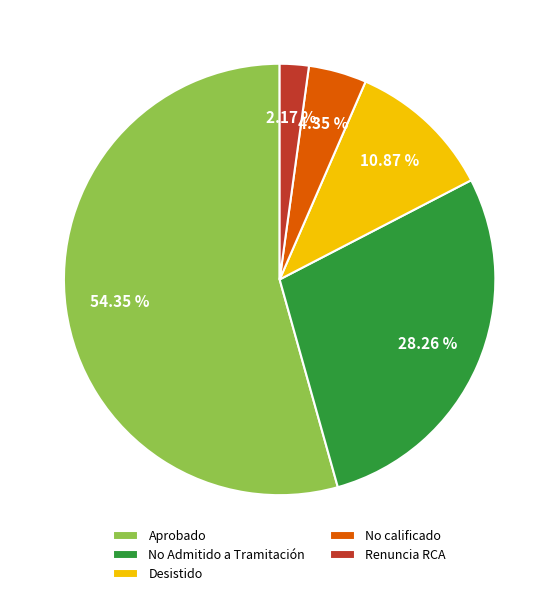

Is the sum of Aprobado and No calificado greater than half?

Yes